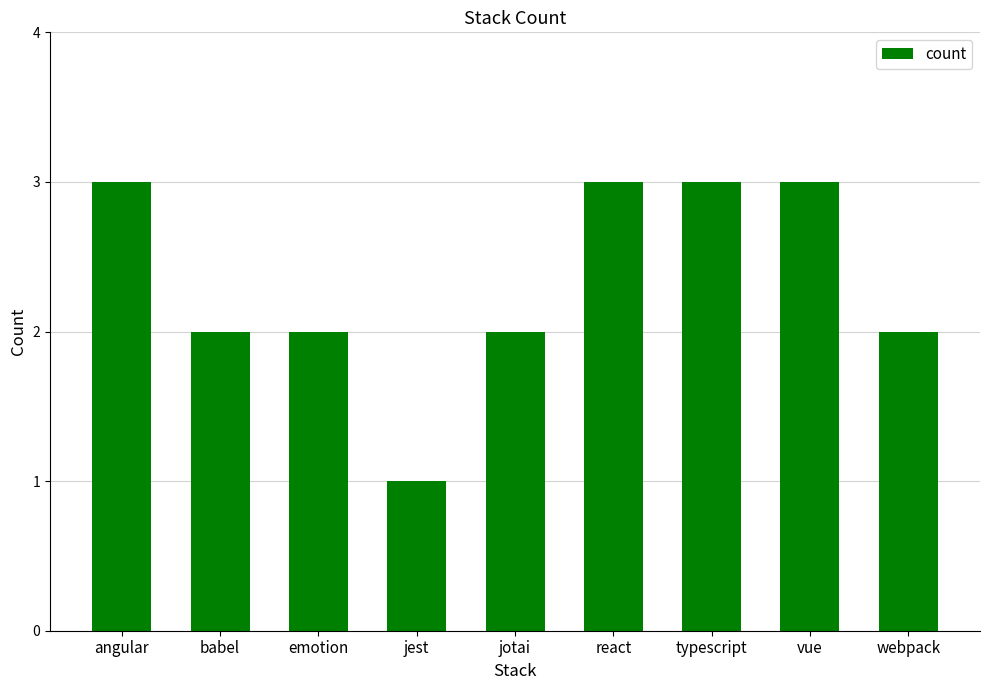

Count the values in the range 2 to 3.

8